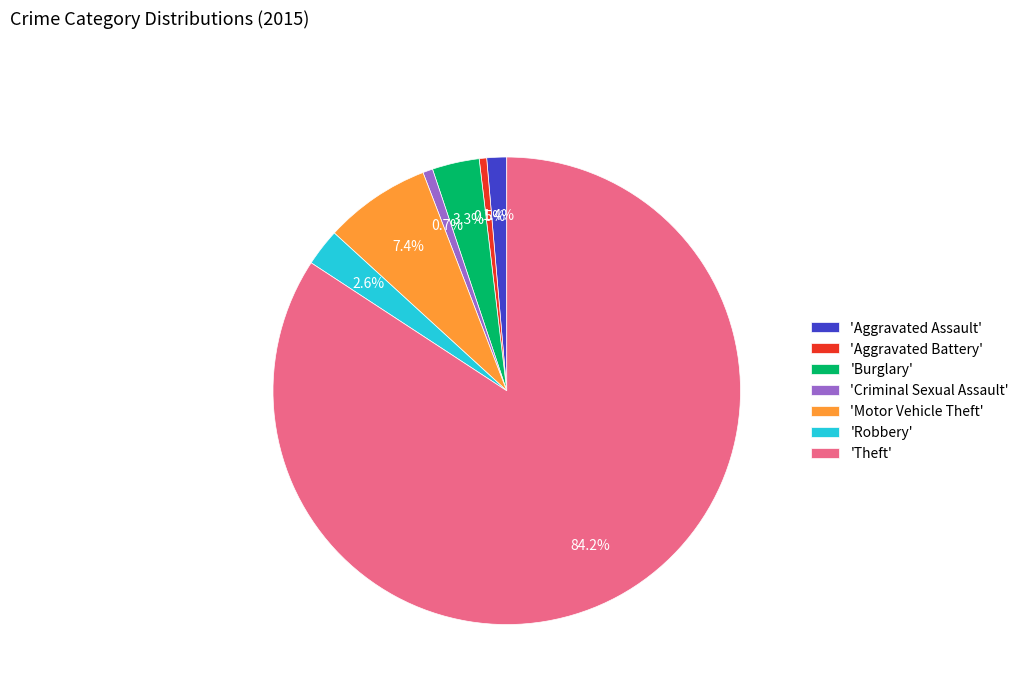

Which category has the biggest portion of the pie?

'Theft'